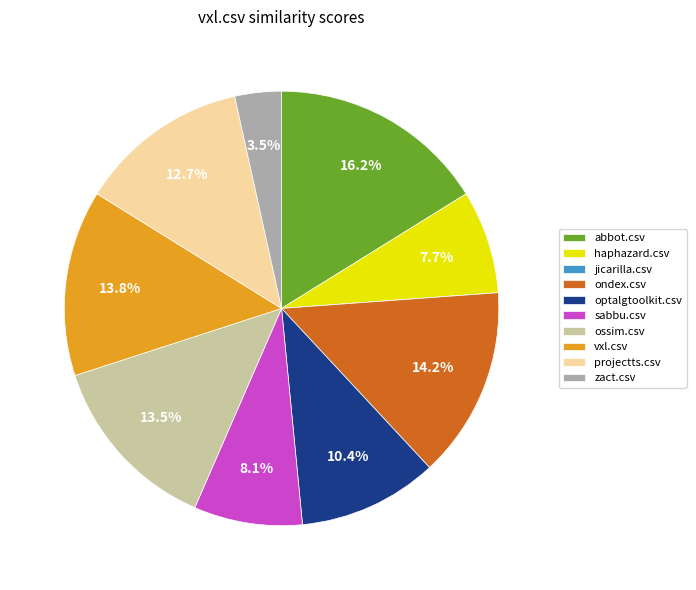

To the nearest percent, what is the difference between the largest and smallest slice percentages?

16%